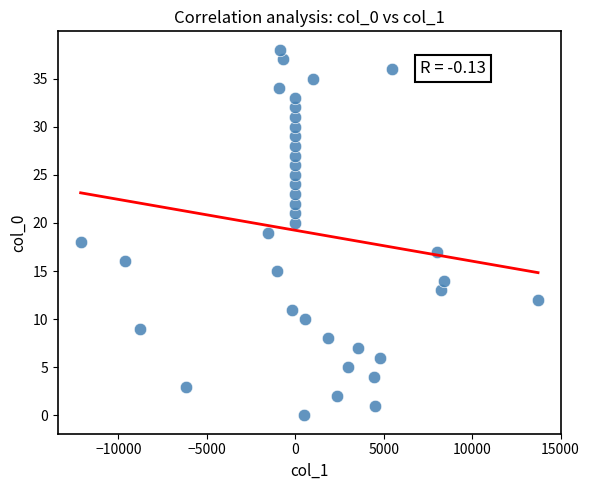

What is the range of Y values (max minus min)?

38